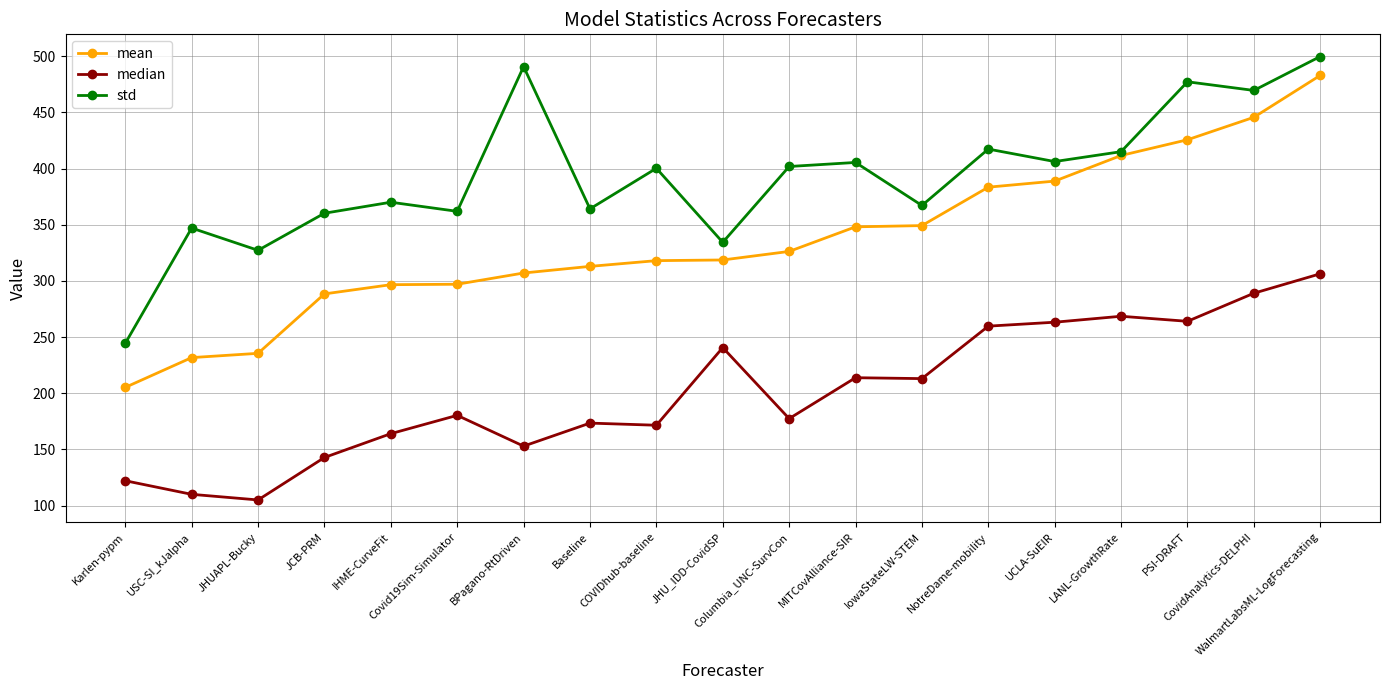

What position from the left is LANL-GrowthRate?

16